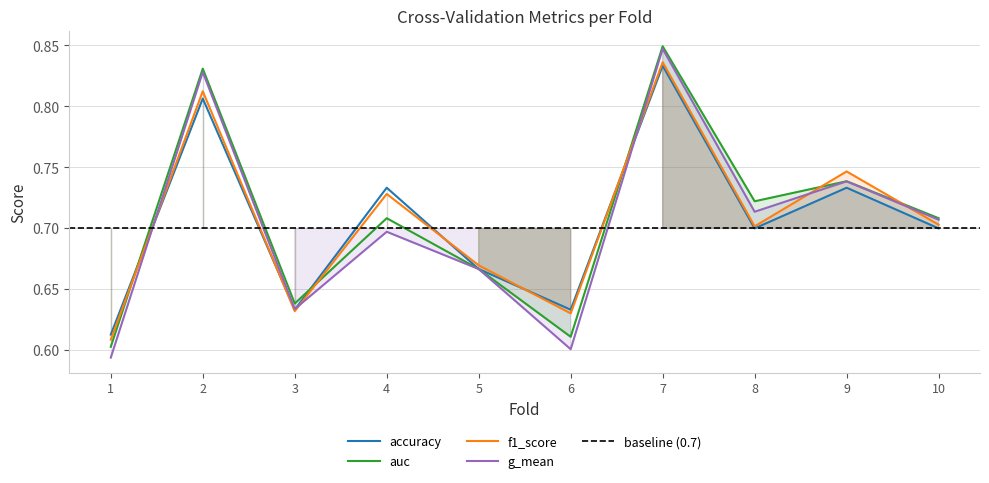

True or false: auc and accuracy intersect in this chart.

True